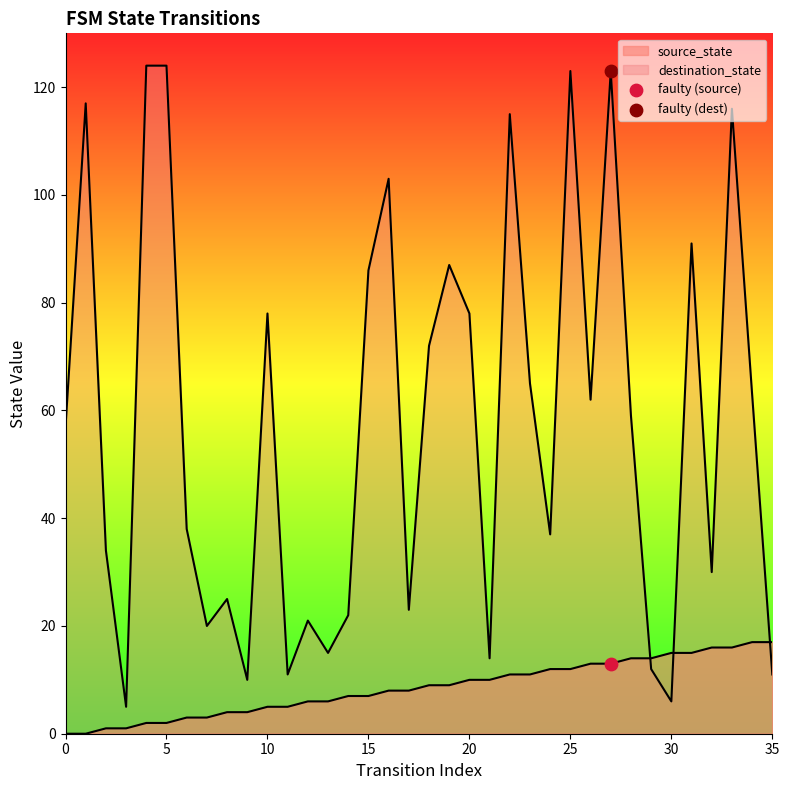

At how many categories does at least one series exceed 60?

17